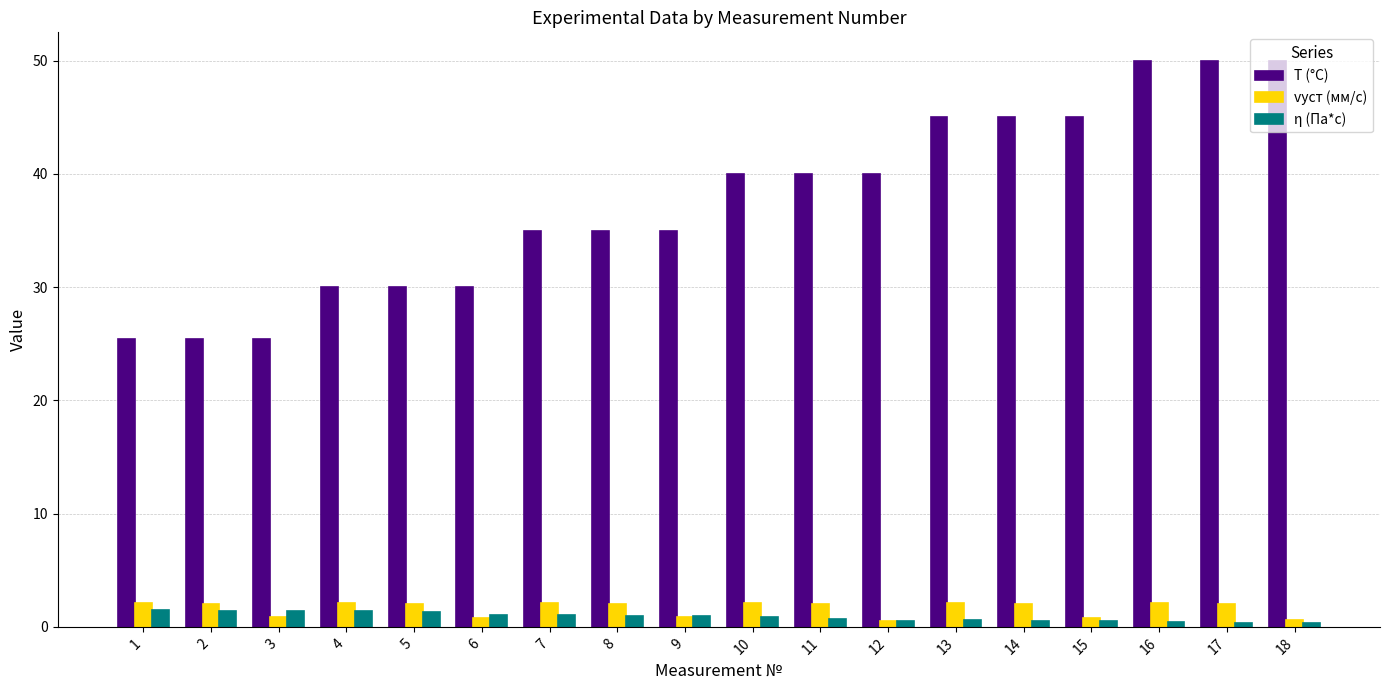

What is the value of the η (Па*с) bar at the 11th from the left?

0.7